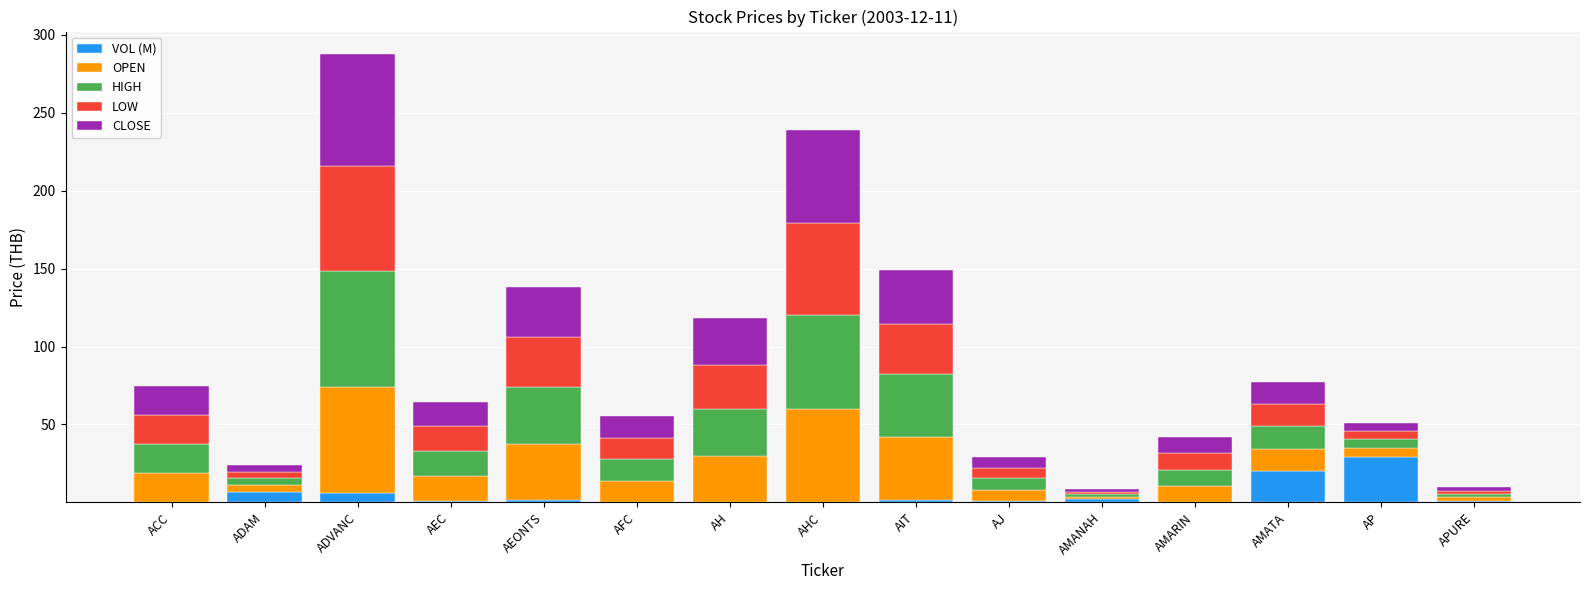

What is the maximum value for VOL (M)?

29.4